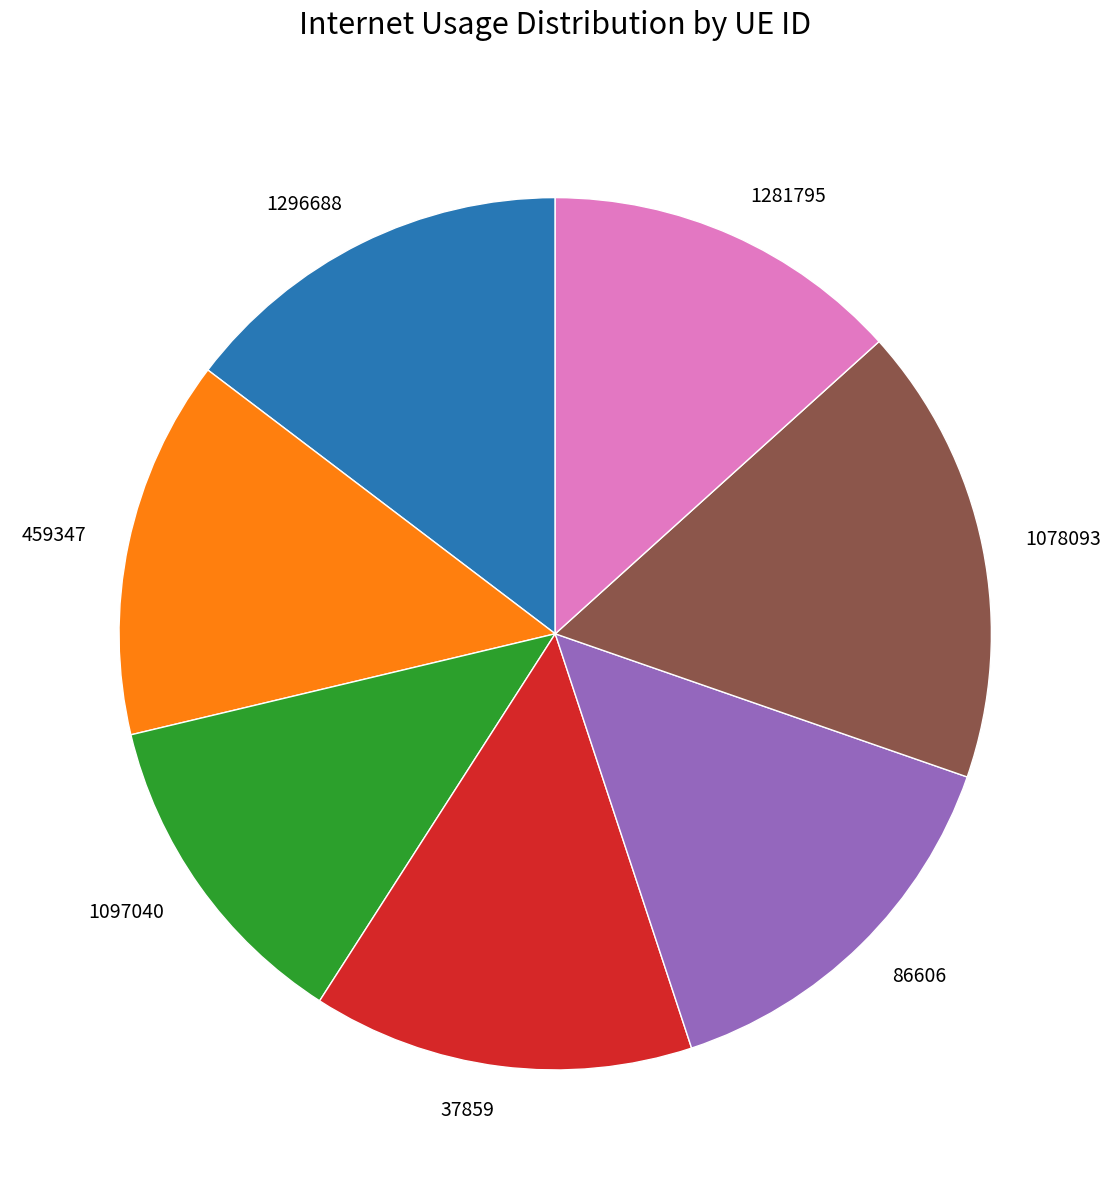

Does 1296688 represent more than half of the total?

No